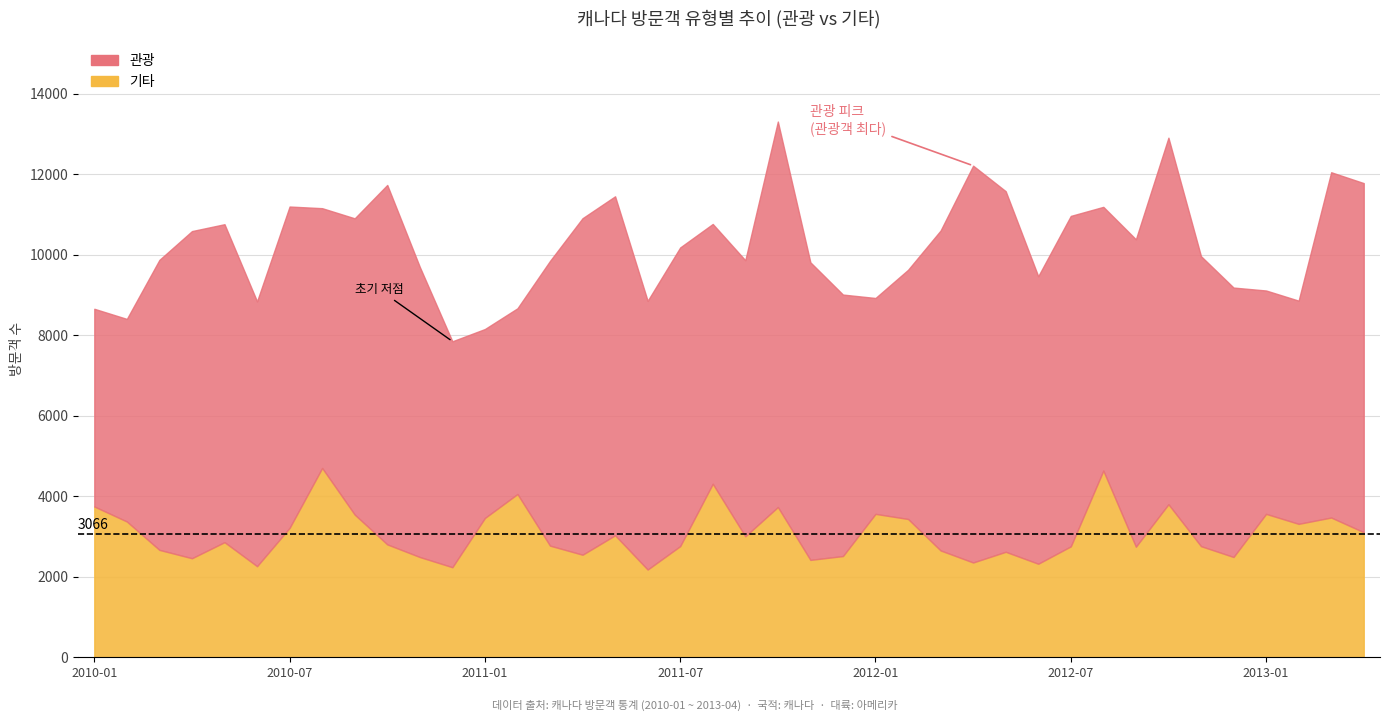

How many values in the 관광 series are below 7205?

20